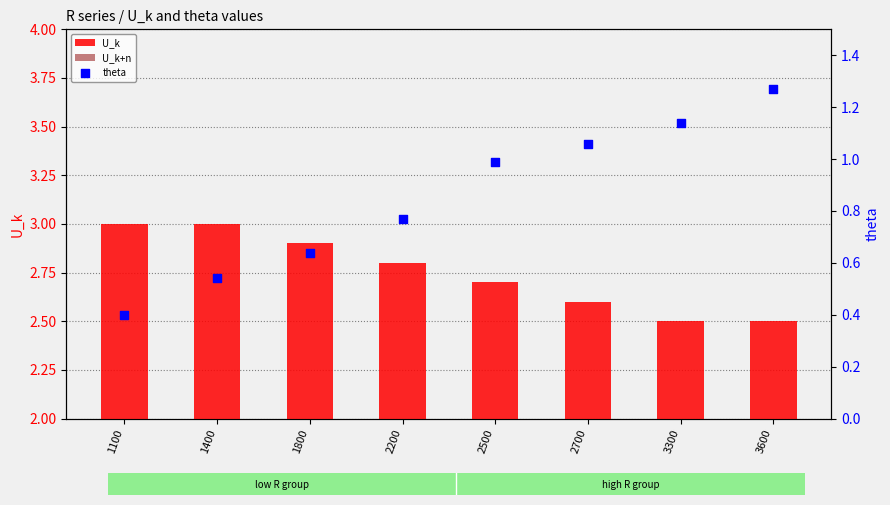

Which series reaches the maximum Y coordinate?

U_k